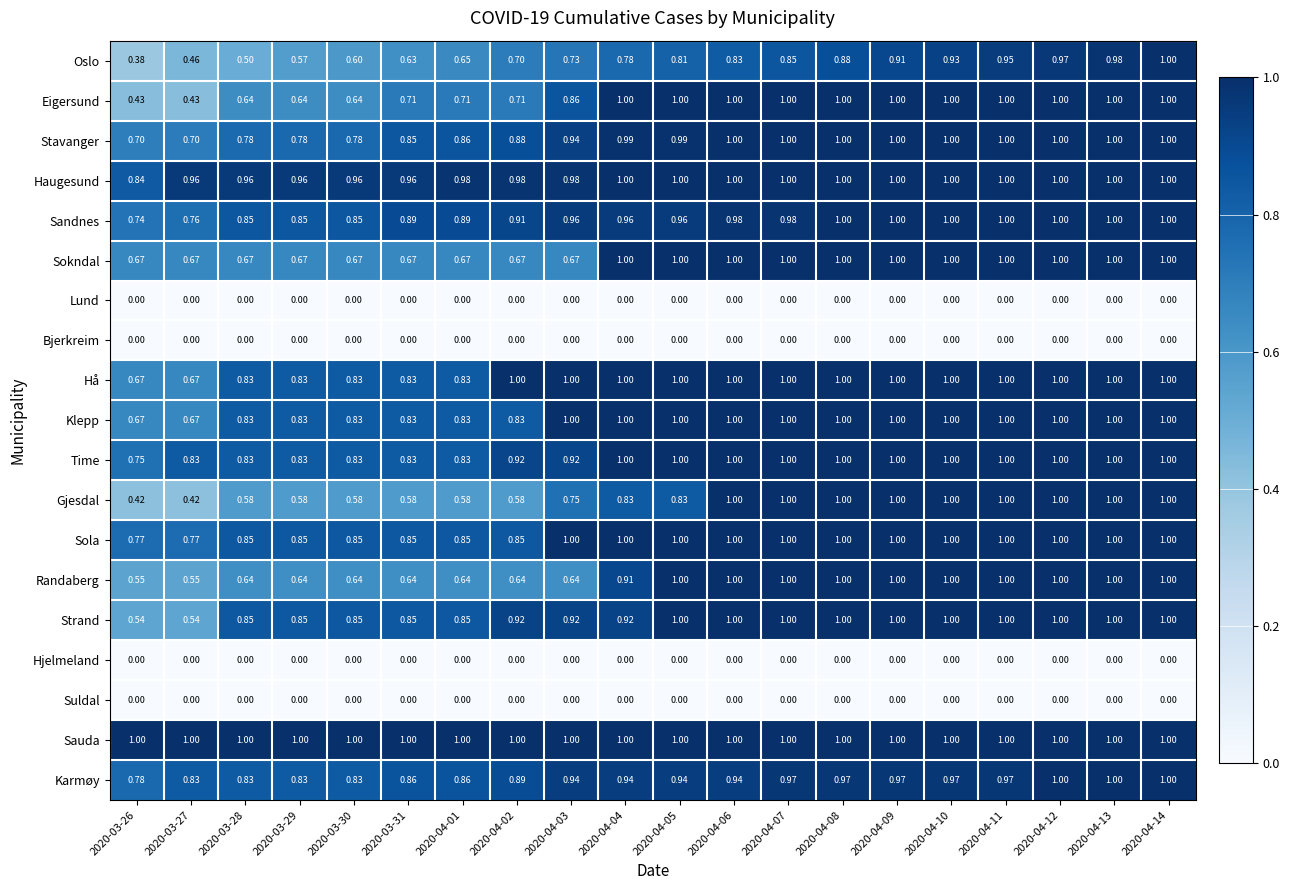

Which series has the largest range (max minus min)?

Oslo